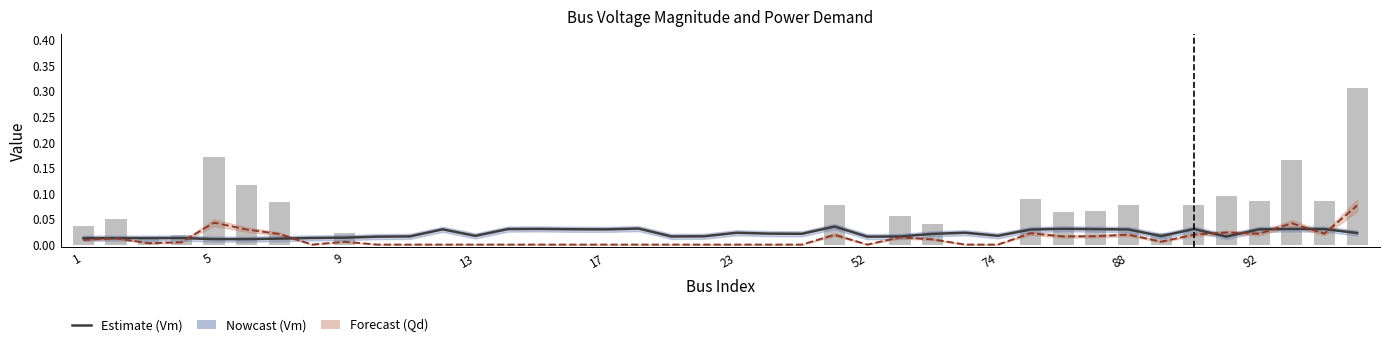

The value of Qd (scaled) at 35 is 0.0. True or false?

False